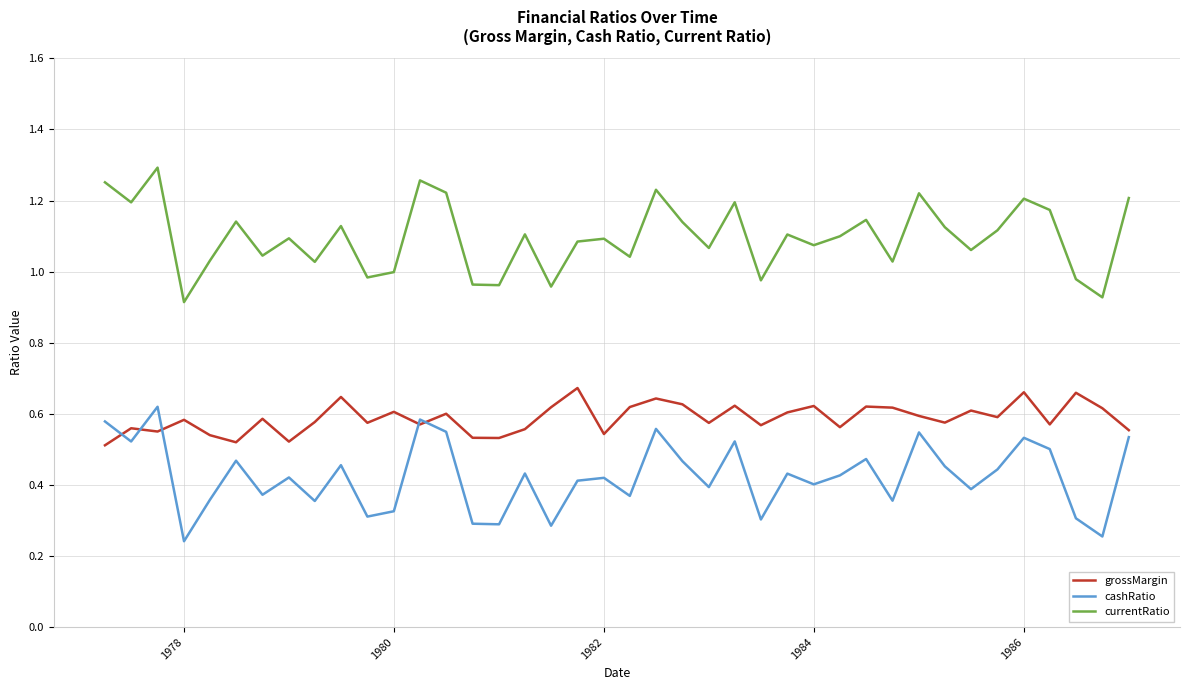

Rank the series by their average value, from lowest to highest.

cashRatio, grossMargin, currentRatio